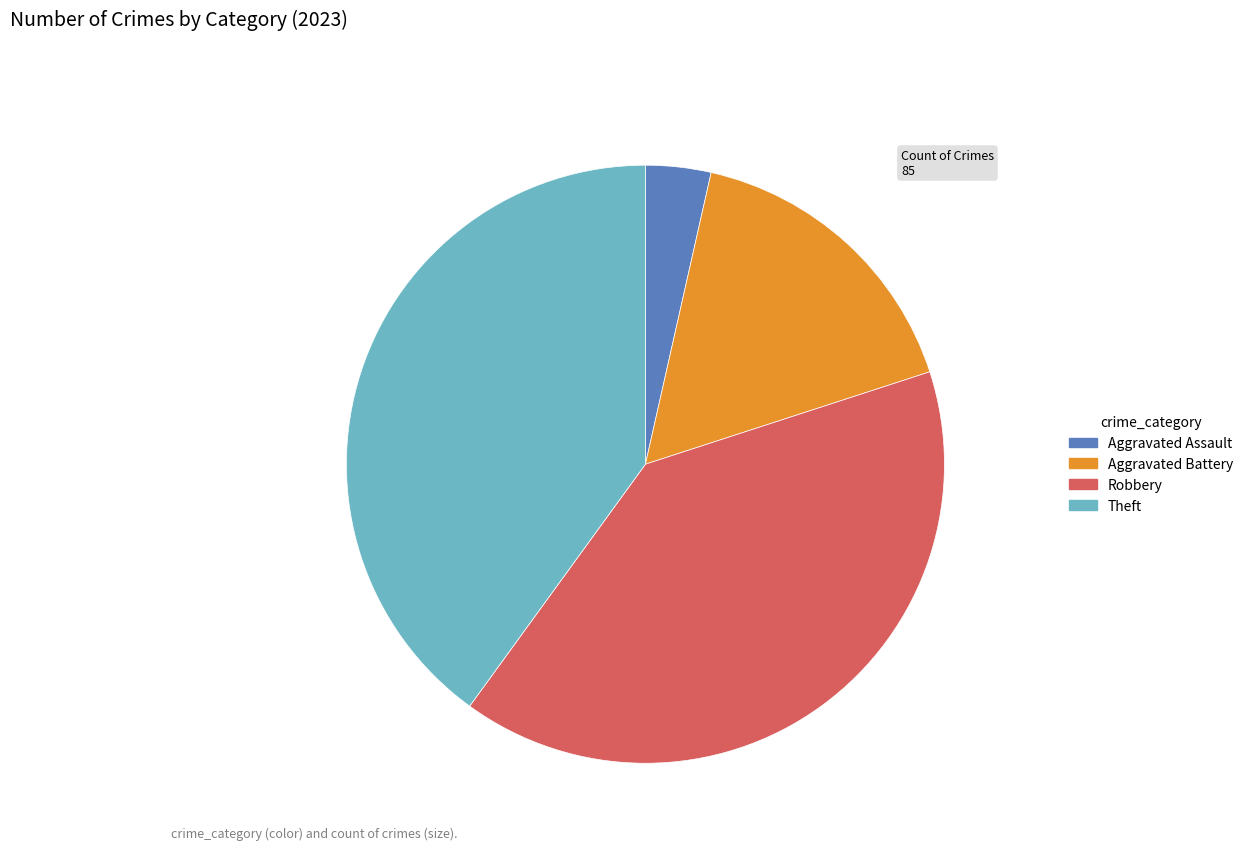

Count the number of slices in the pie.

4